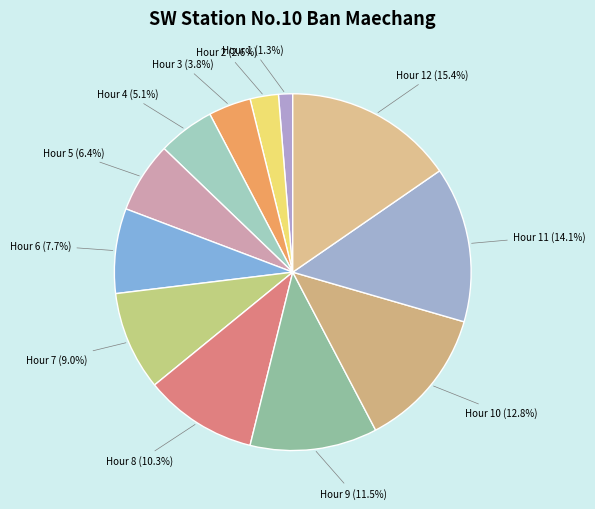

Which category has the smallest portion of the pie?

Hour 1 (1.3%)